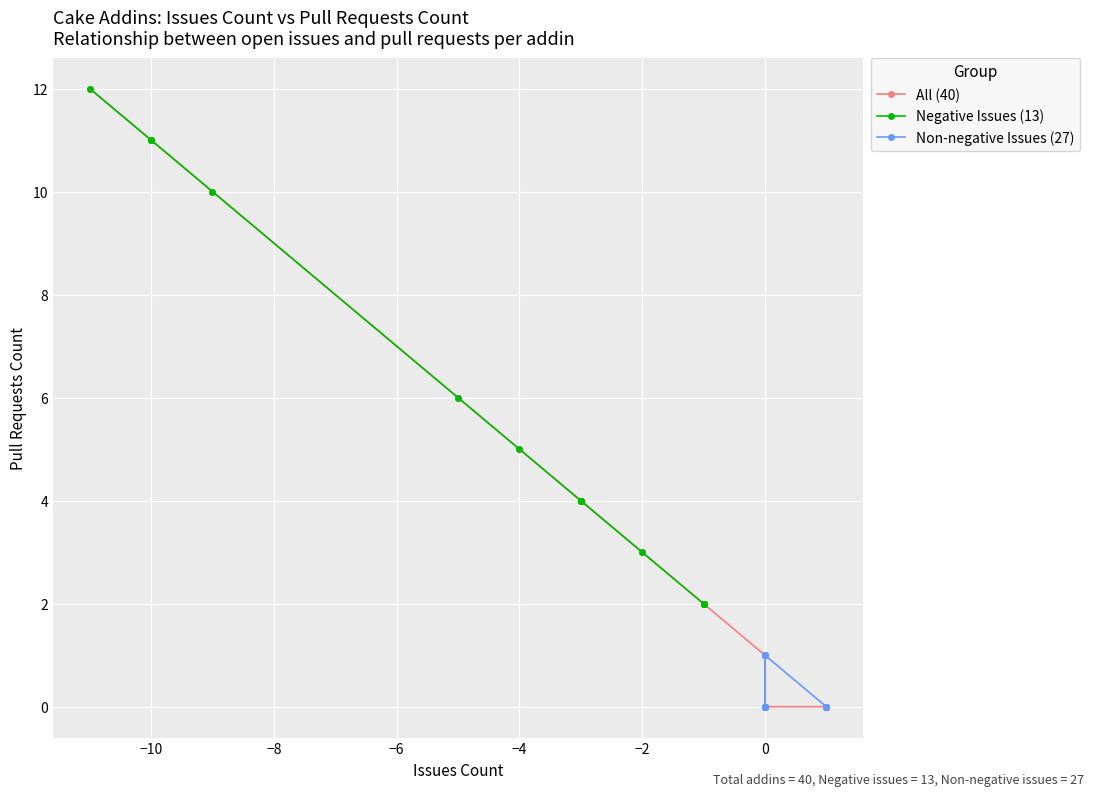

True or false: Pull requests count has a value of 6 at Cake.BenchmarkDotNet.

False